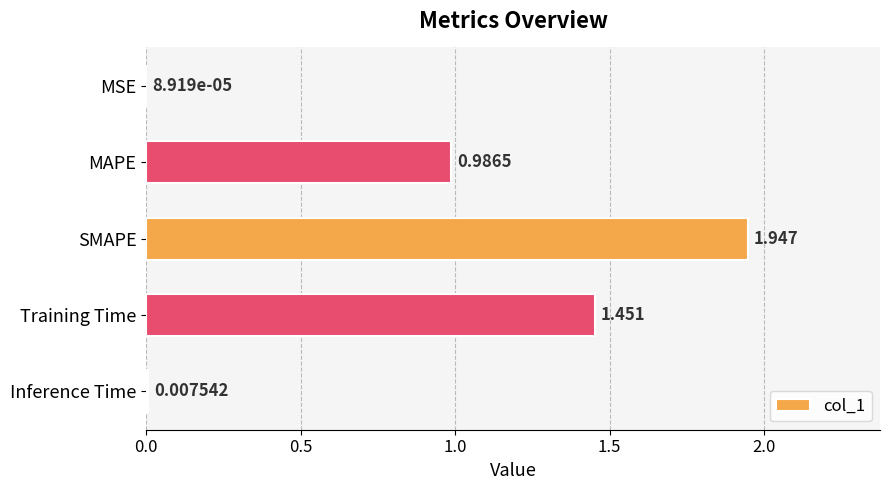

Which has a higher value, Inference Time or SMAPE?

SMAPE